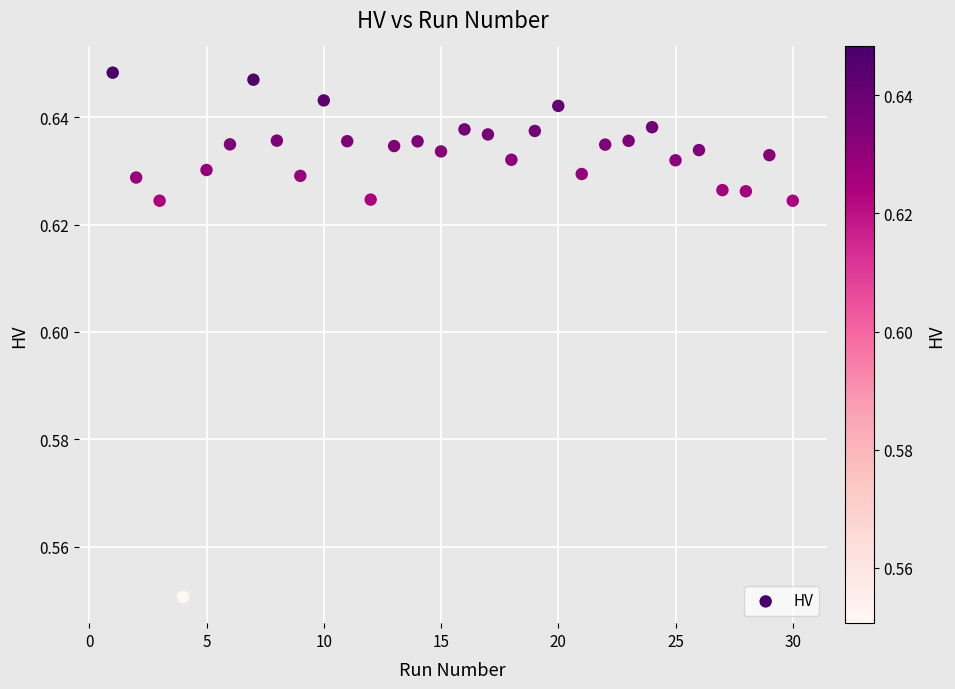

What is the range of X values (max minus min)?

29.0